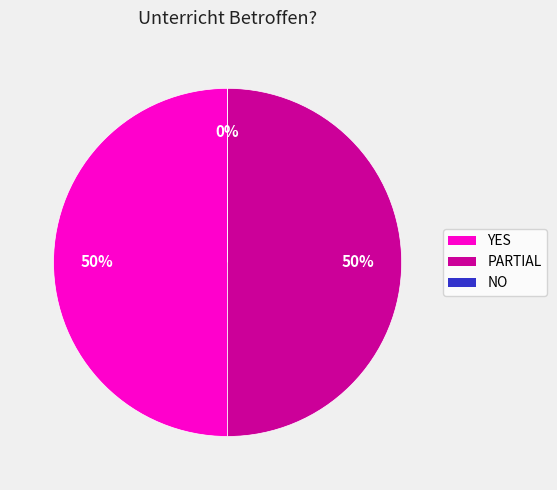

Is it true that YES is 50% of the pie?

True